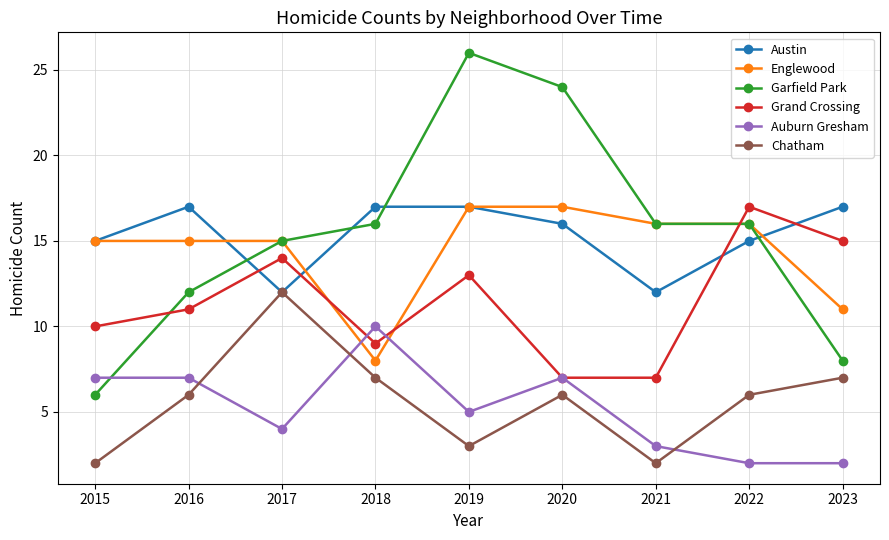

Reading left to right, what are all the values shown in this chart?

Austin: 2015=15	2016=17	2017=12	2018=17	2019=17	2020=16	2021=12	2022=15	2023=17
Englewood: 2015=15	2016=15	2017=15	2018=8	2019=17	2020=17	2021=16	2022=16	2023=11
Garfield Park: 2015=6	2016=12	2017=15	2018=16	2019=26	2020=24	2021=16	2022=16	2023=8
Grand Crossing: 2015=10	2016=11	2017=14	2018=9	2019=13	2020=7	2021=7	2022=17	2023=15
Auburn Gresham: 2015=7	2016=7	2017=4	2018=10	2019=5	2020=7	2021=3	2022=2	2023=2
Chatham: 2015=2	2016=6	2017=12	2018=7	2019=3	2020=6	2021=2	2022=6	2023=7